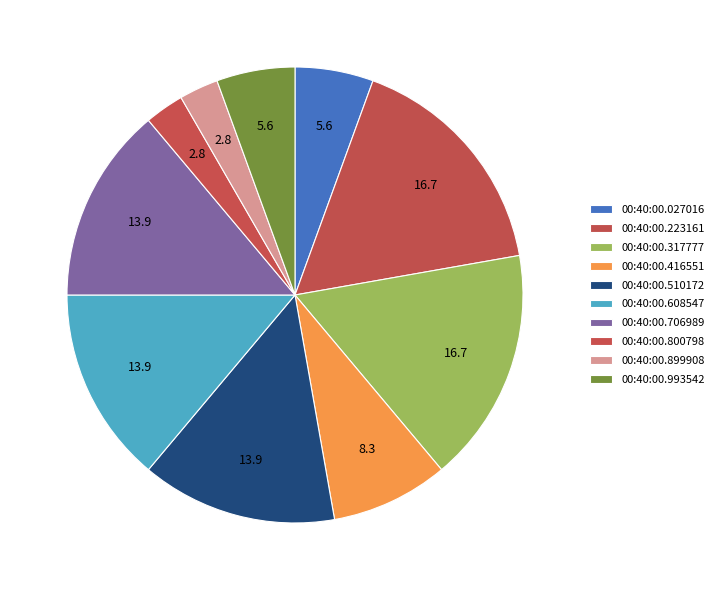

How many segments does this pie chart have?

10